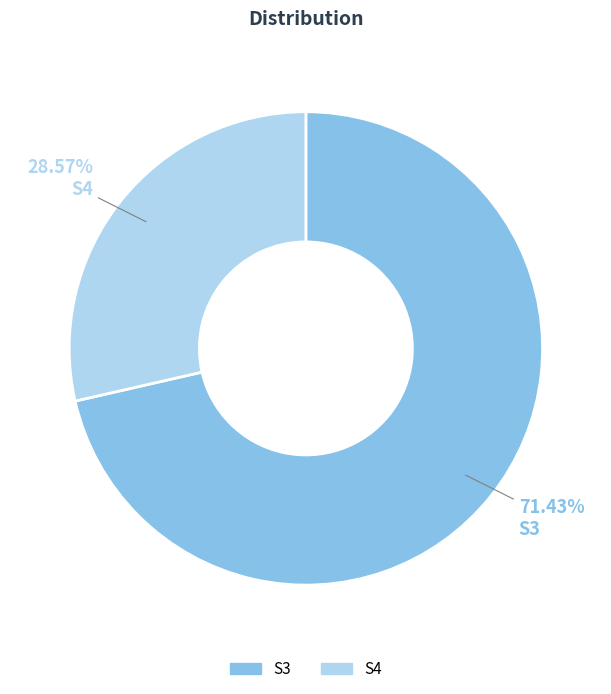

Is there a majority slice in this chart?

Yes